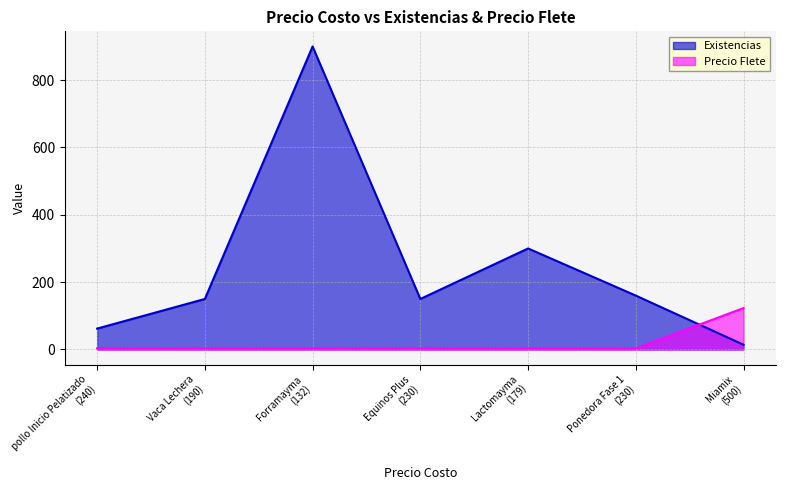

Which series has the largest total across all categories?

Existencias